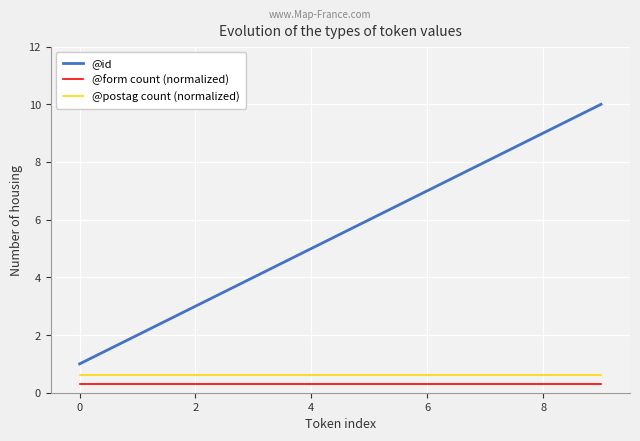

What is the smallest value displayed?

0.3